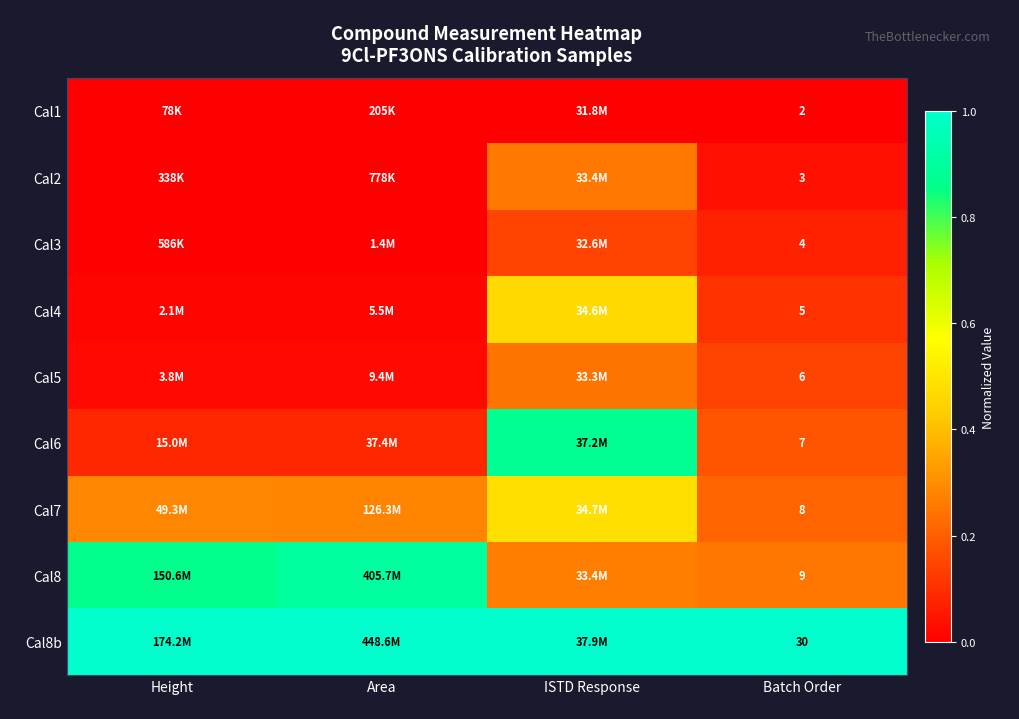

At which label is Cal7 closest to 0?

Batch Order